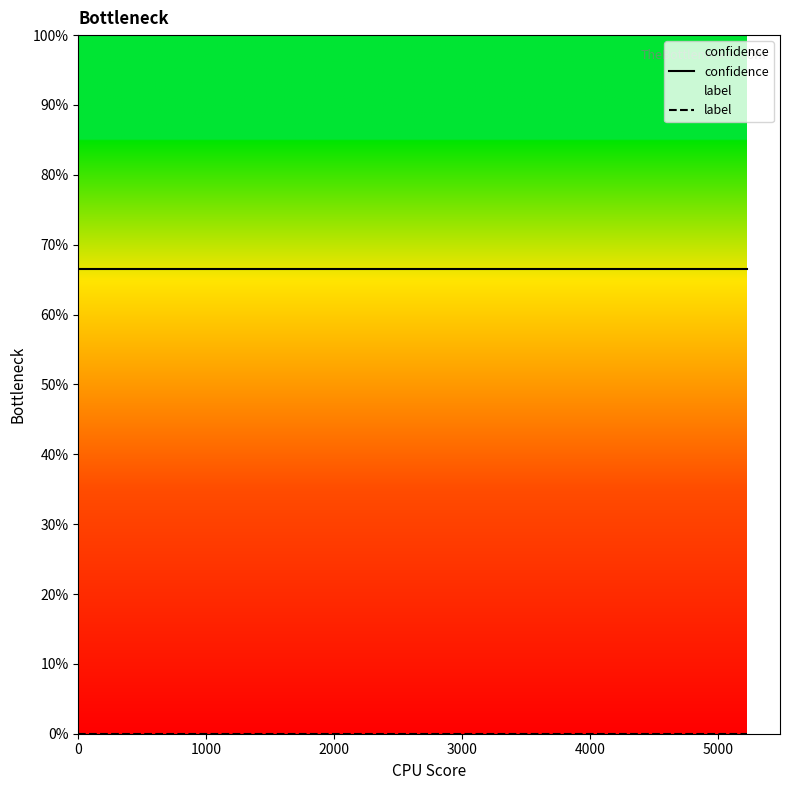

Is it true that confidence equals 1.0 at 5000?

False